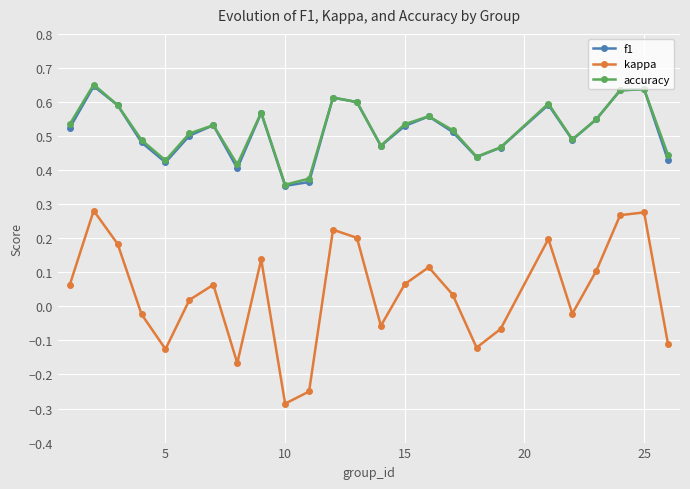

True or false: kappa and f1 intersect in this chart.

False